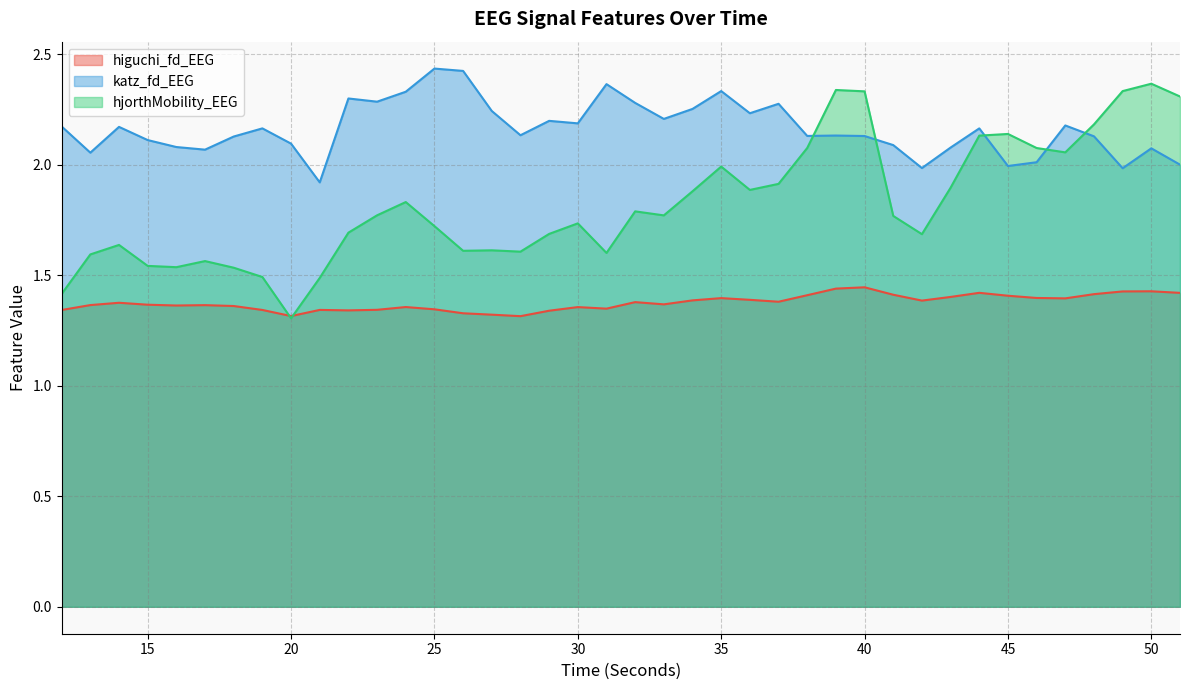

What is the maximum value shown in the chart?

2.4